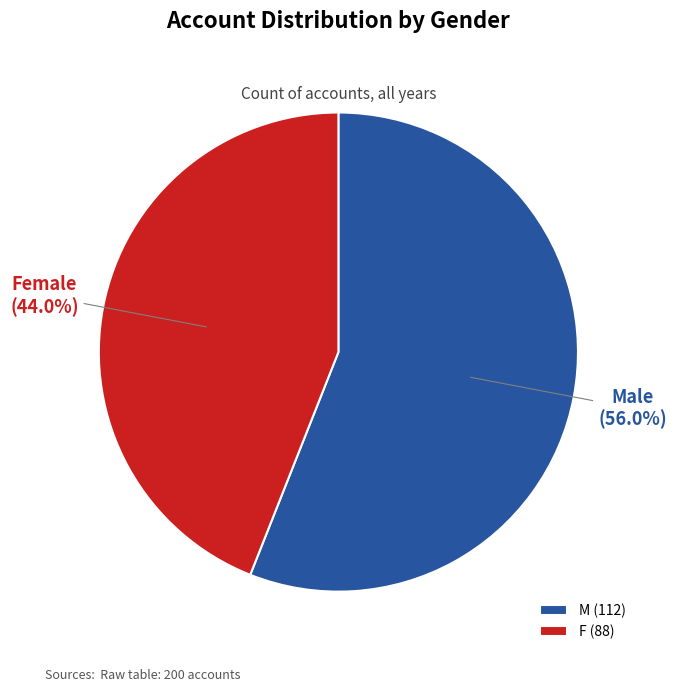

Is it true that F is 44% of the pie?

True